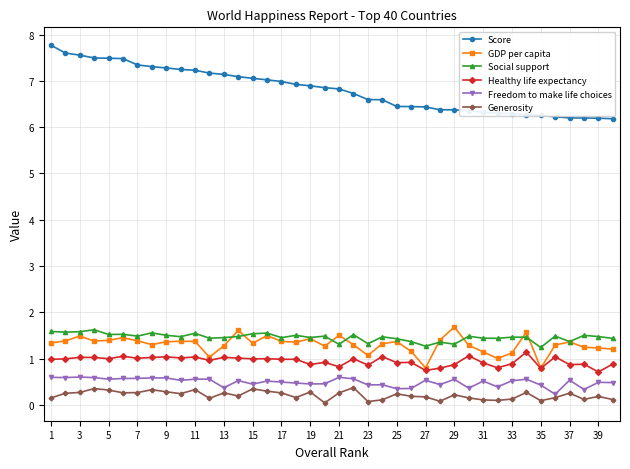

What is the value of the Generosity point at the 1st from the left?

0.2